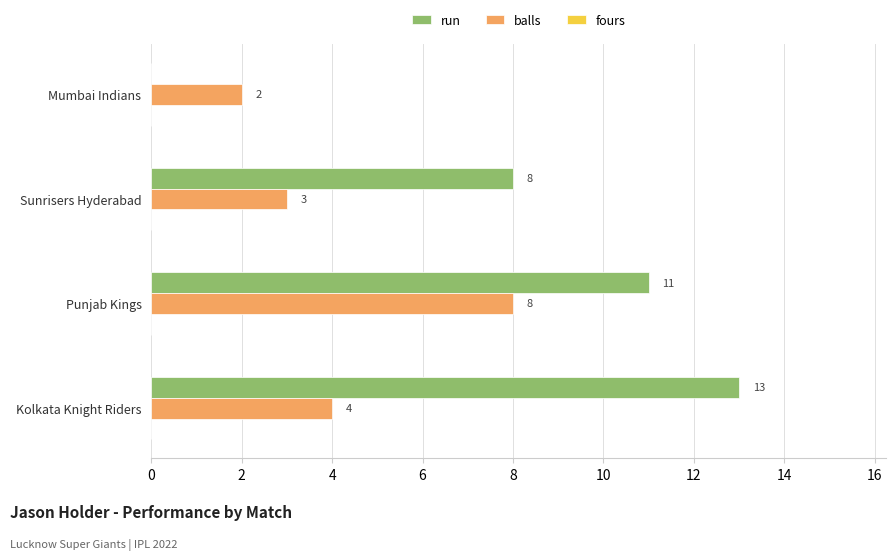

At which category is the sum across all series the highest?

Punjab Kings